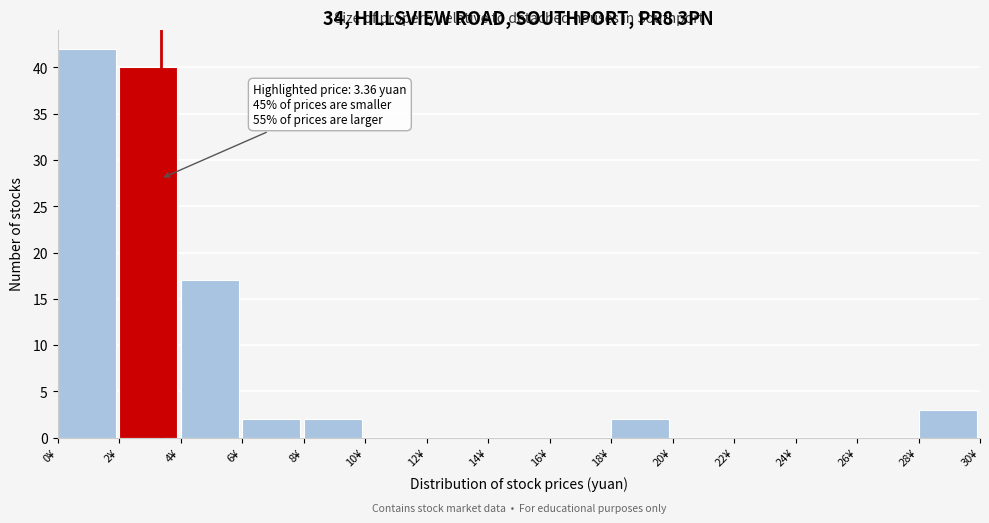

Which range on the x-axis has the tallest bar?

0 to 2